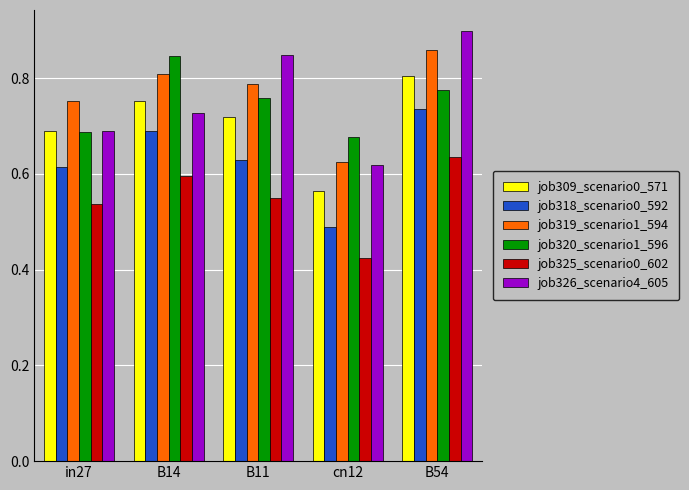

List the labels in order of job309_scenario0_571 value, largest first.

B54, B14, B11, in27, cn12